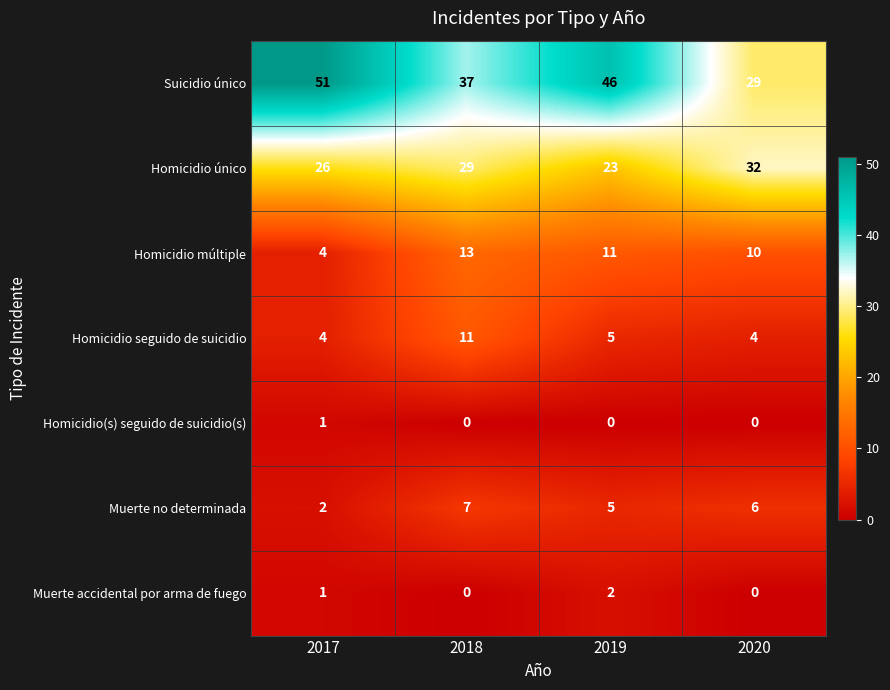

The Homicidio múltiple series shows 4 at 2017. True or false?

True